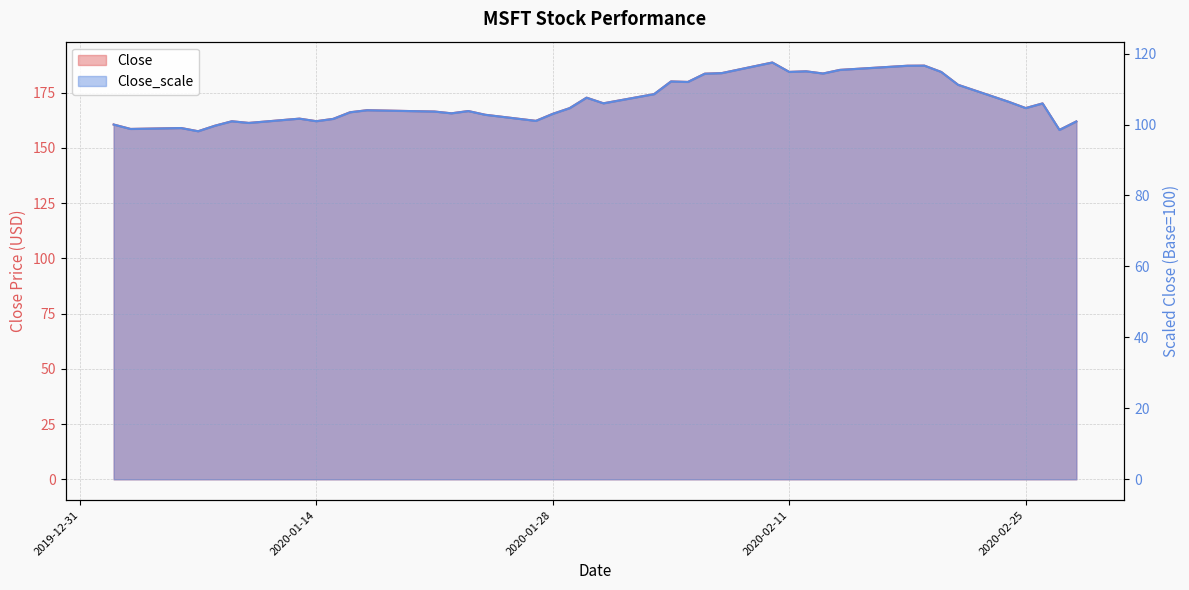

Where does the Close series first go above 168?

2020-01-29